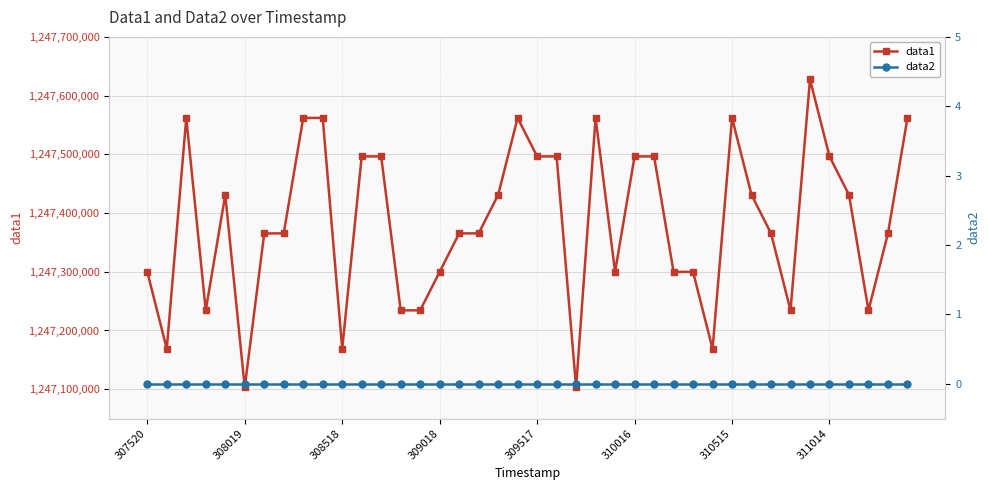

Reading left to right, extract all data points from this chart.

data1: 1247299841	1247168769	1247561985	1247234305	1247430913	1247103233	1247365377	1247365377	1247561985	1247561985	1247168769	1247496449	1247496449	1247234305	1247234305	1247299841	1247365377	1247365377	1247430913	1247561985	1247496449	1247496449	1247103233	1247561985	1247299841	1247496449	1247496449	1247299841	1247299841	1247168769	1247561985	1247430913	1247365377	1247234305	1247627521	1247496449	1247430913	1247234305	1247365377	1247561985
data2: 0	0	0	0	0	0	0	0	0	0	0	0	0	0	0	0	0	0	0	0	0	0	0	0	0	0	0	0	0	0	0	0	0	0	0	0	0	0	0	0